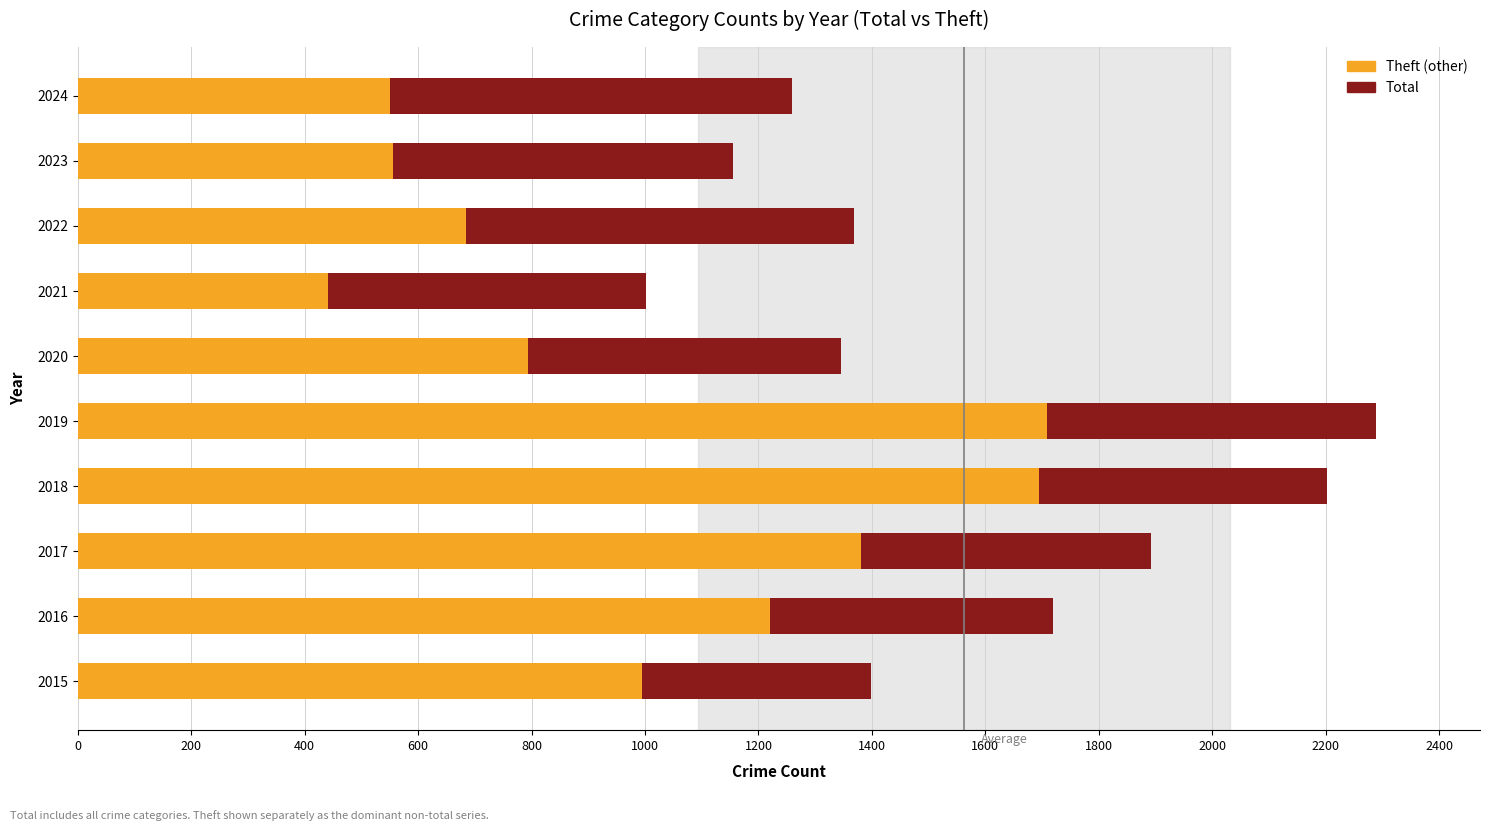

Reading right to left, list all the values displayed in this chart.

Total: 1260	1155	1368	1001	1346	2289	2203	1892	1719	1398
Theft: 550	555	685	441	793	1708	1694	1380	1220	994